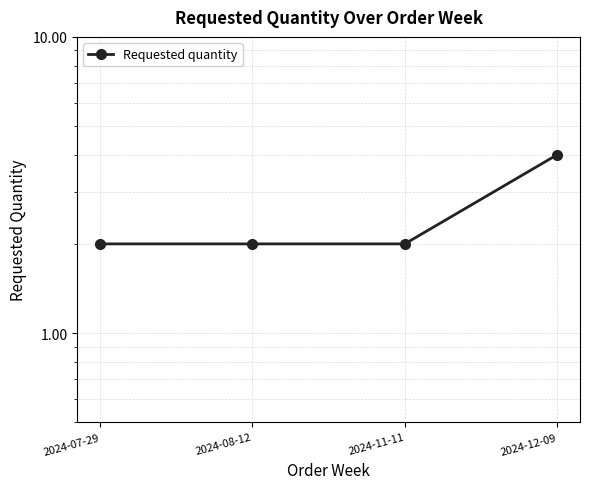

At which category does the chart reach its peak across all series?

2024-12-09